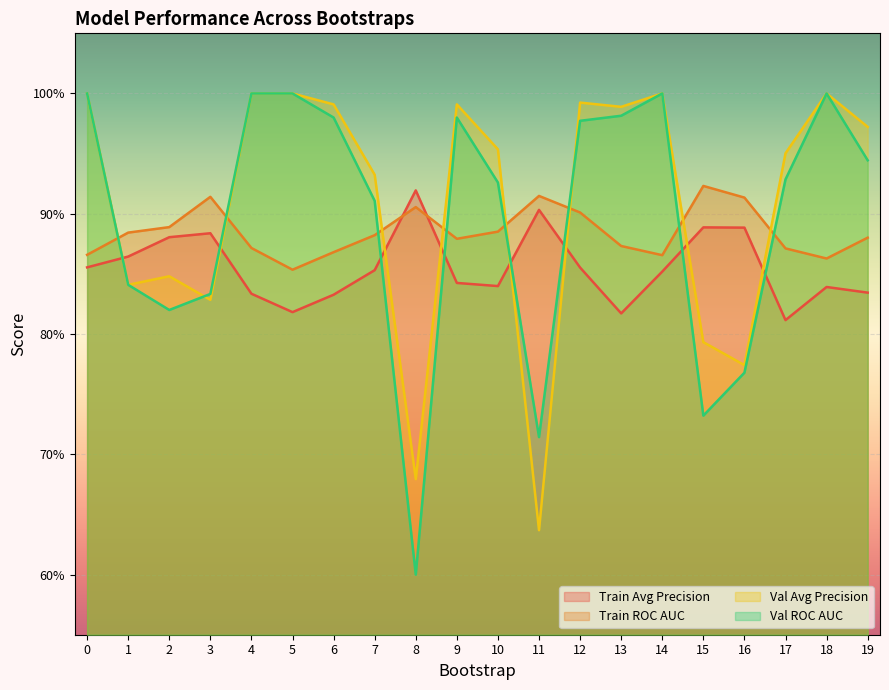

Which series has the largest range (max minus min)?

Val ROC AUC